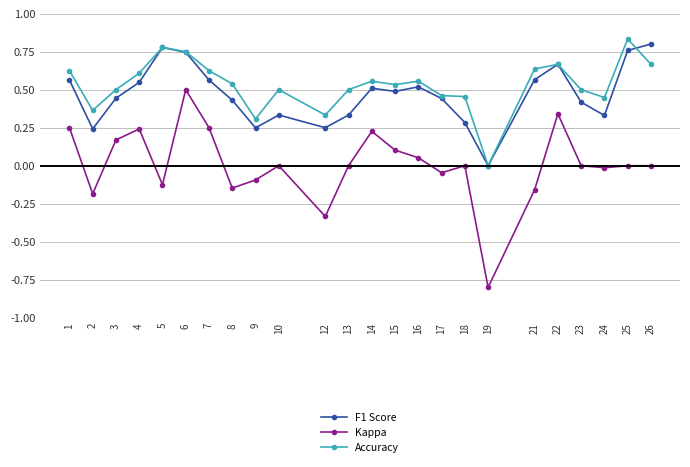

Count the number of data series in this chart.

3